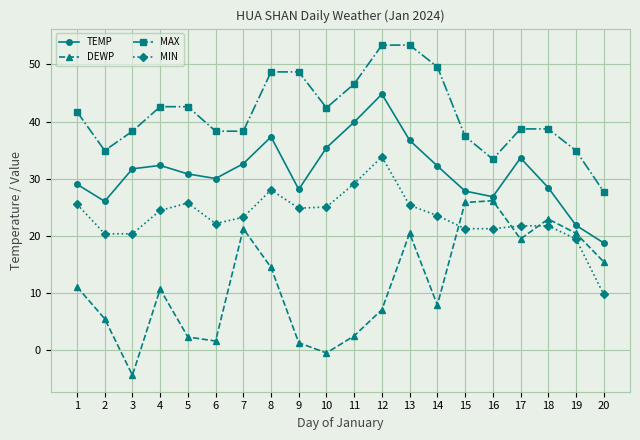

Where is the first local maximum for DEWP?

4